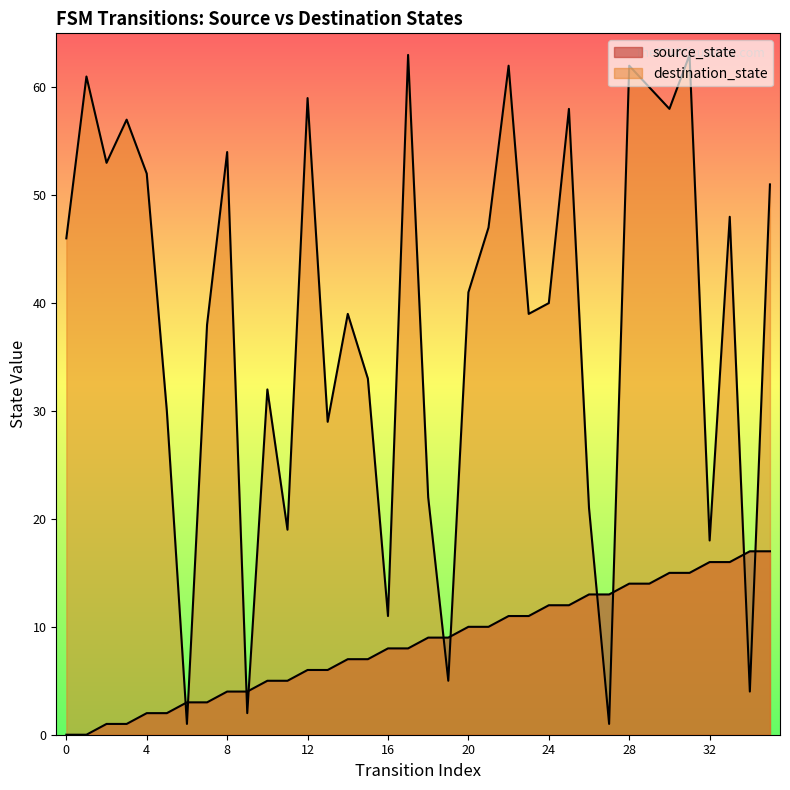

Where is the first local maximum for destination_state?

1